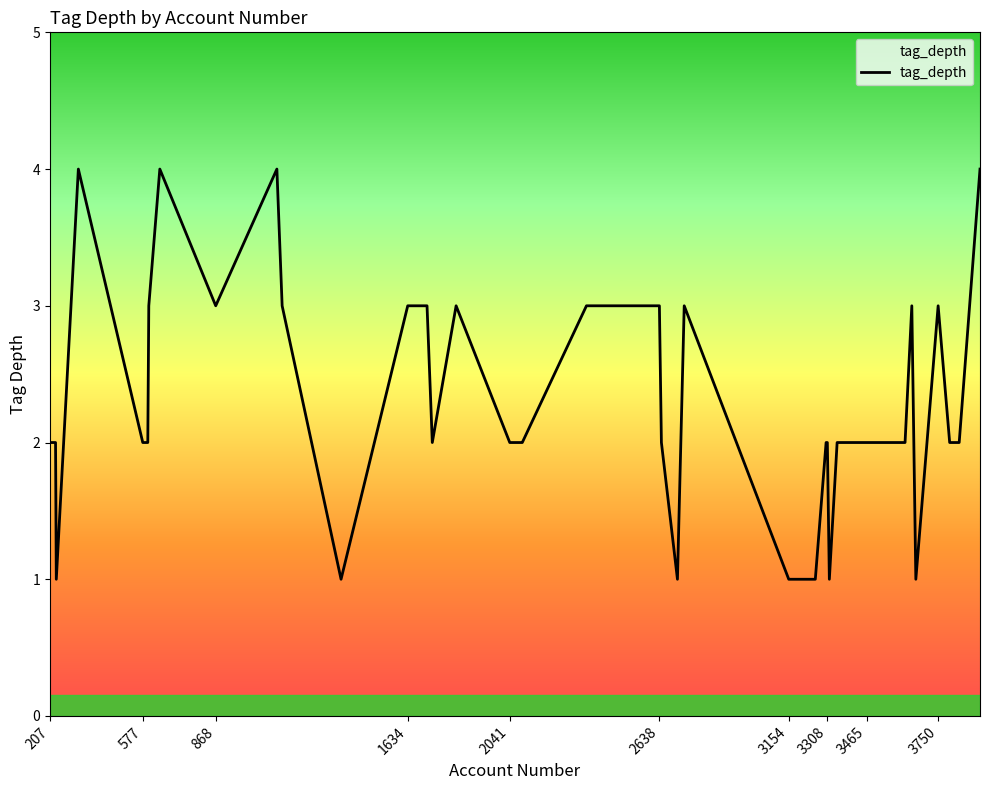

What is the difference between the maximum and minimum values?

3